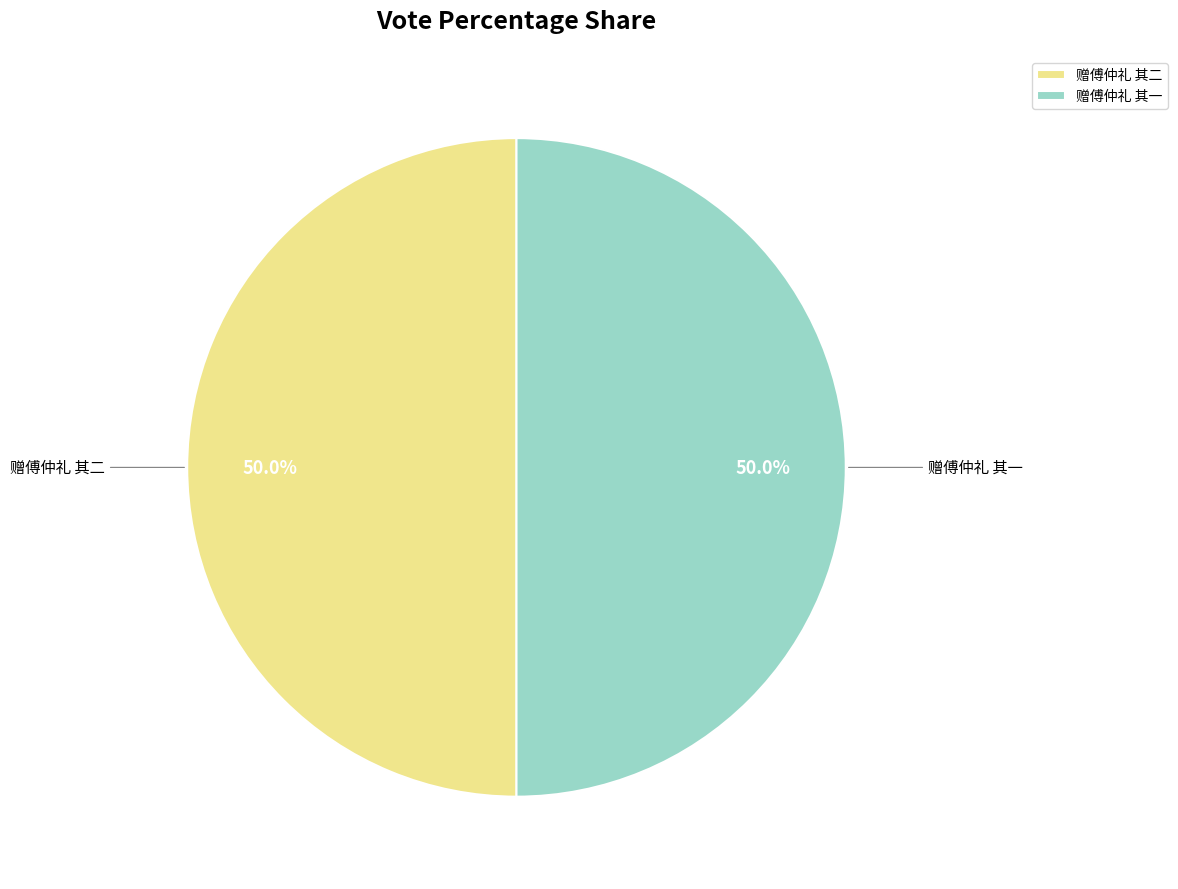

What percentage is NOT represented by 赠傅仲礼 其二?

50.0%